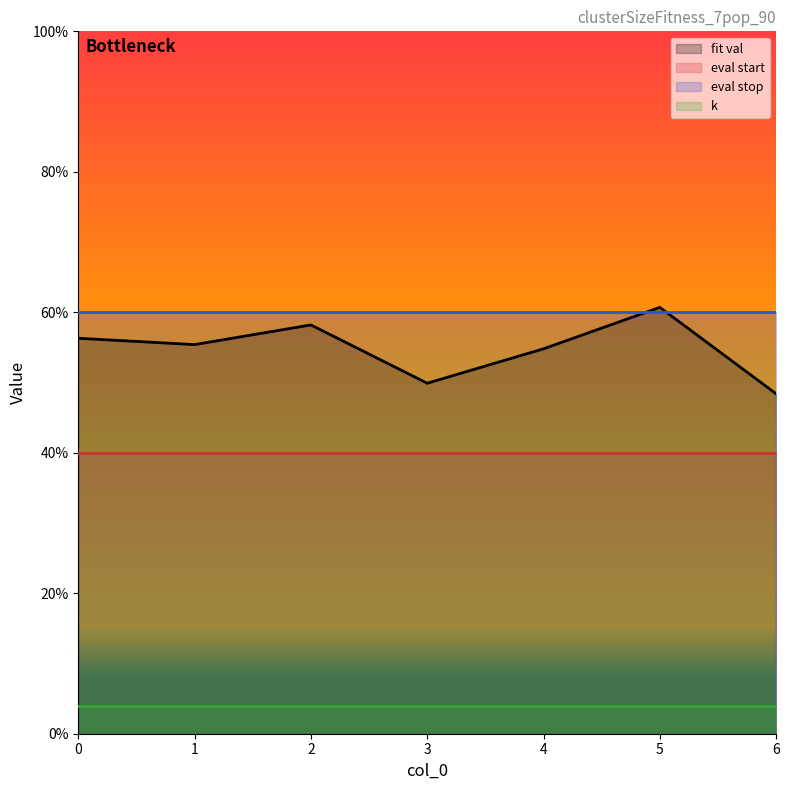

At which label is fit val closest to 54?

4